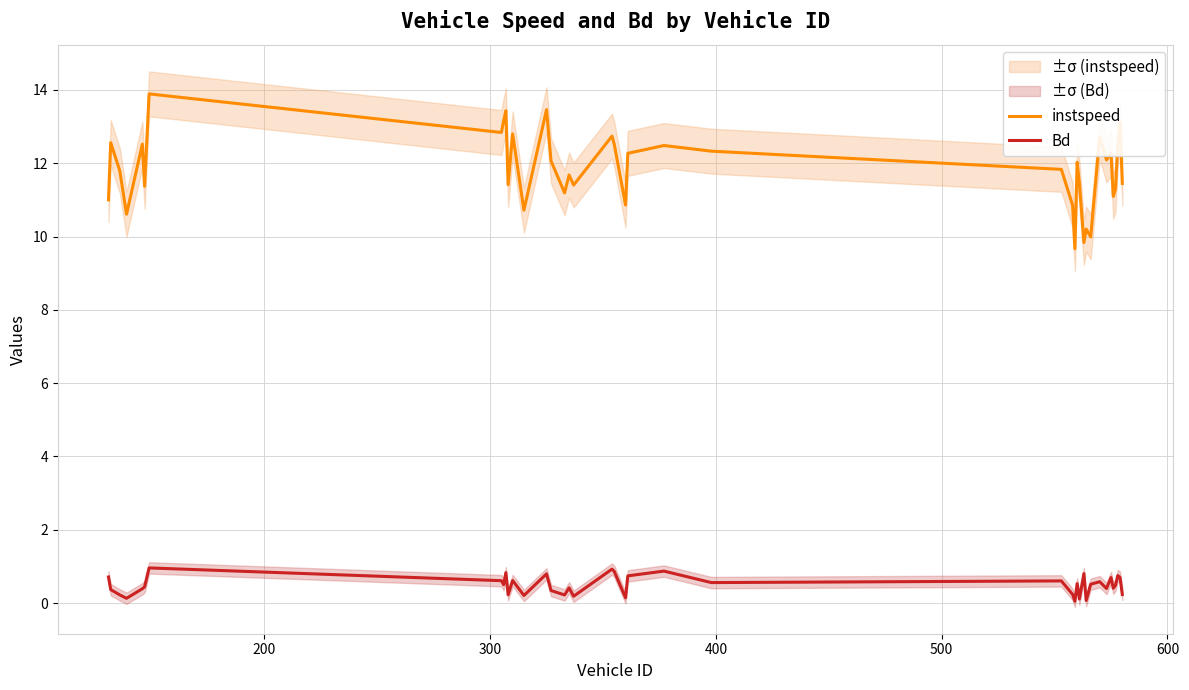

What is the maximum value shown in the chart?

13.9